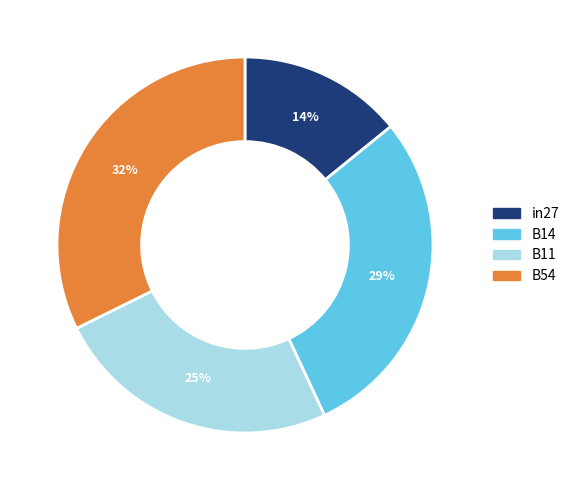

Approximately how many times larger is the value at in27 compared to B11?

0.6